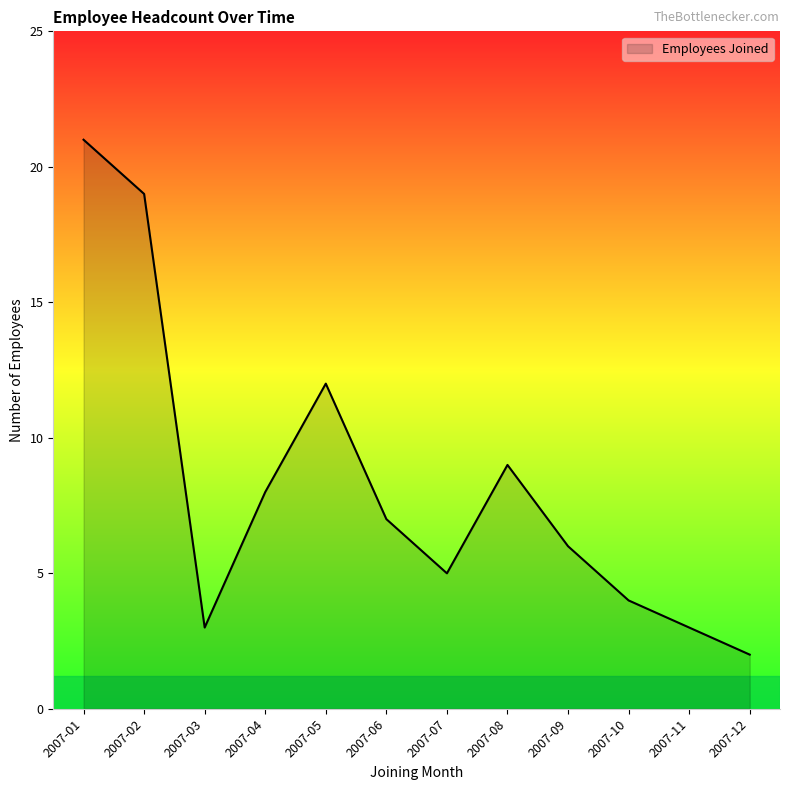

What is the ratio of the value at 2007-01 to the value at 2007-06?

3.0